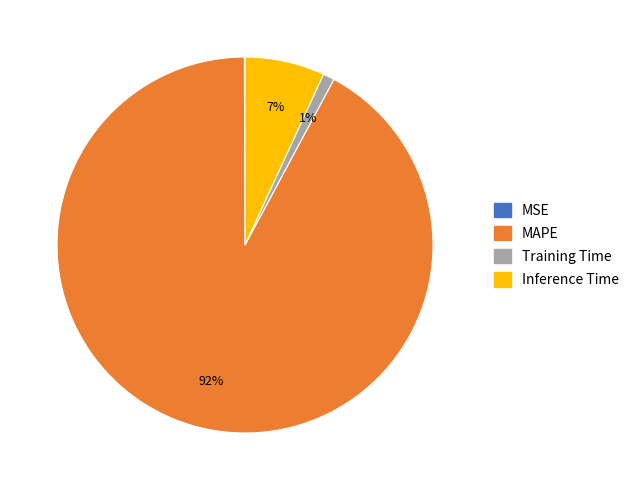

To the nearest percent, what percentage of the pie is Training Time?

1%